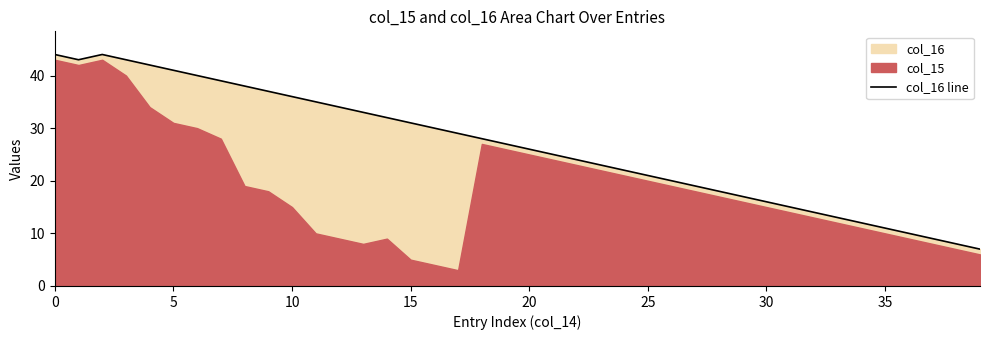

What is the value of the 14th point from the left?

33